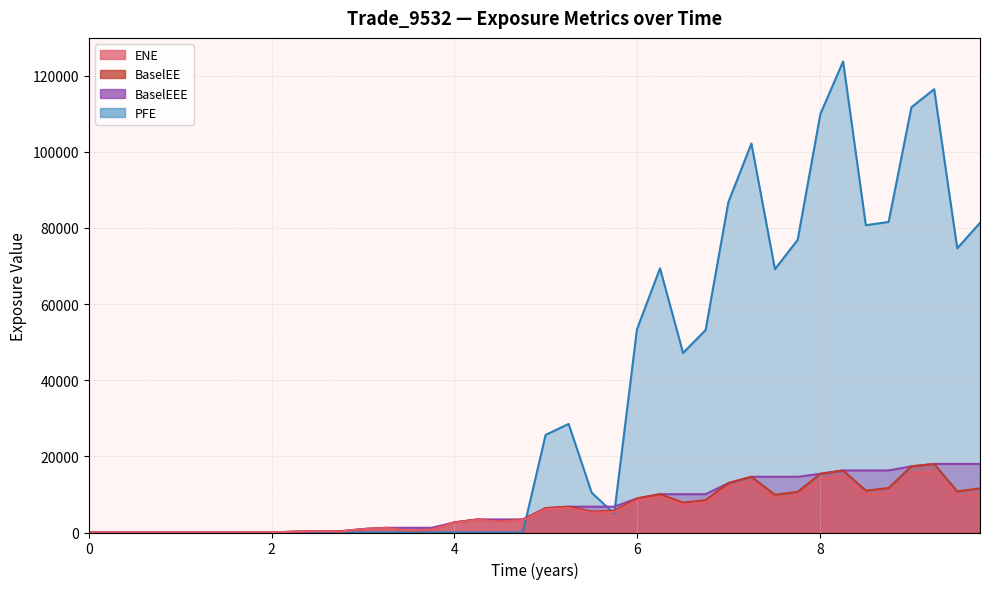

How many times do PFE and BaselEE cross each other?

3